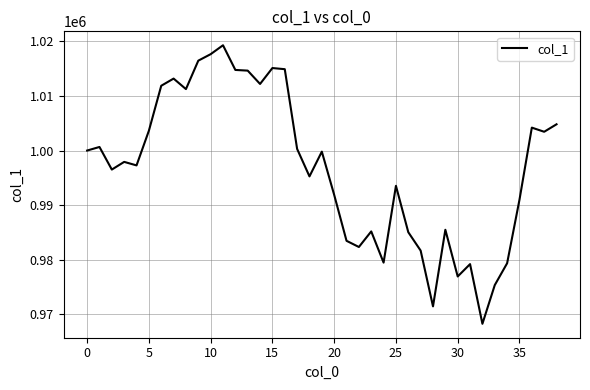

What is the maximum value shown in the chart?

1019275.3